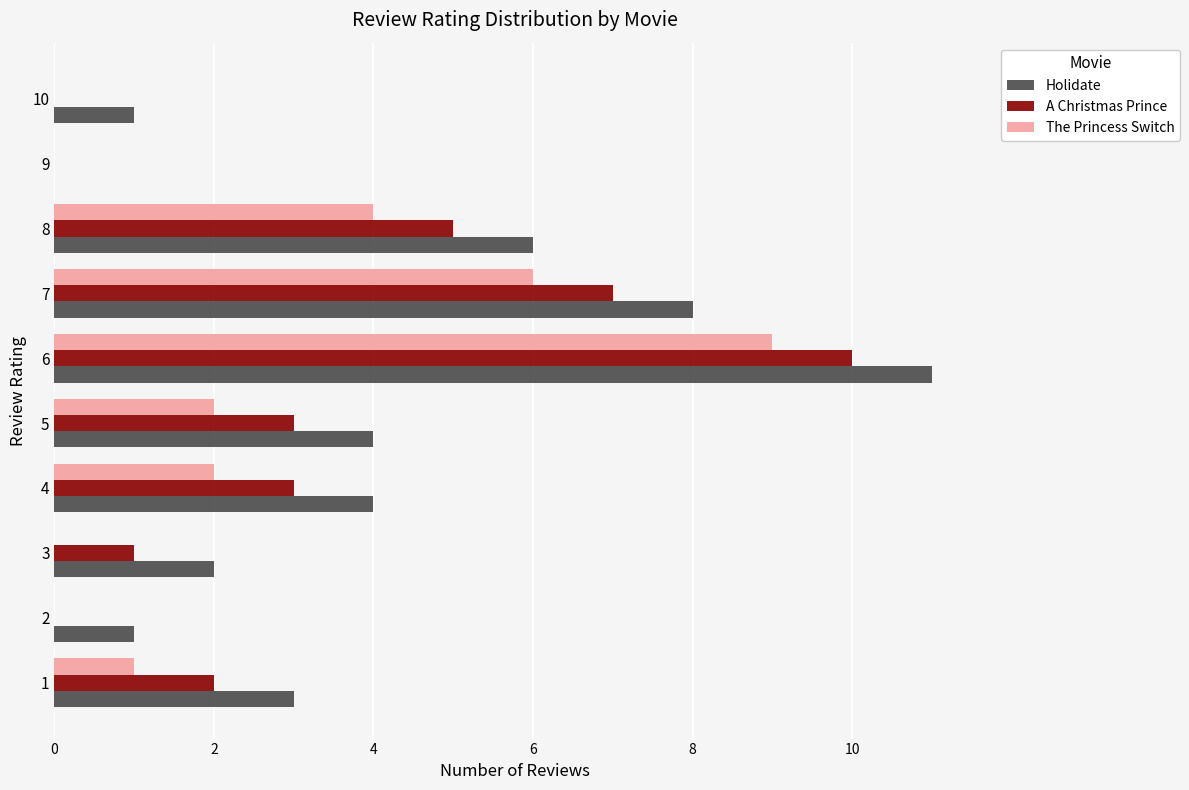

What are all the series names shown in the legend?

Holidate, A Christmas Prince, The Princess Switch